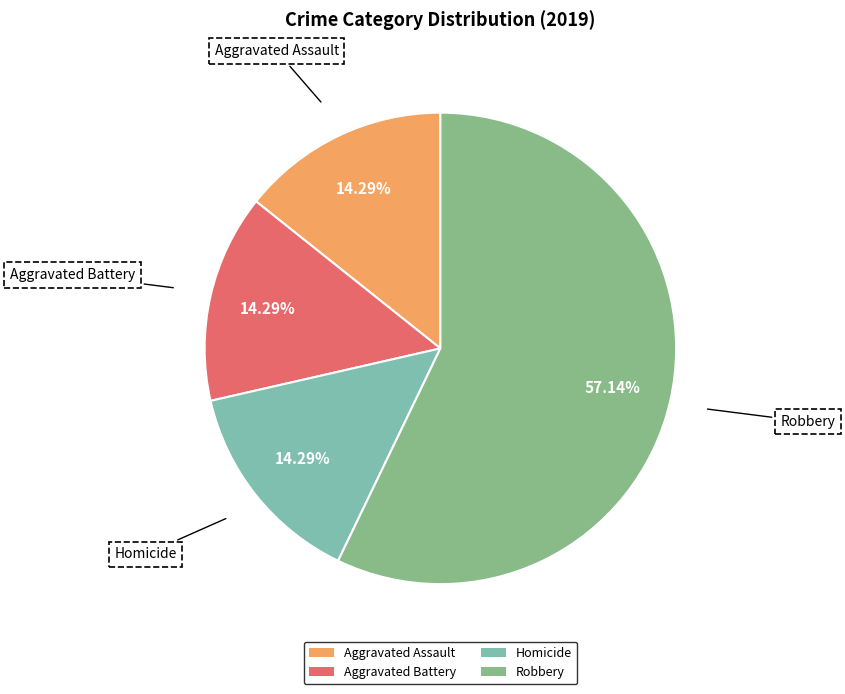

True or false: Homicide accounts for 20% of the total.

False